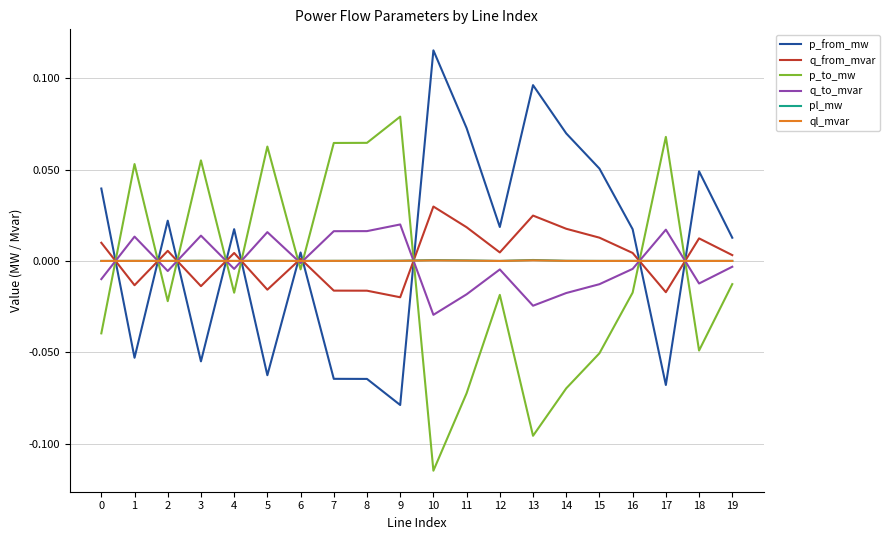

How many lines are shown in the chart?

6